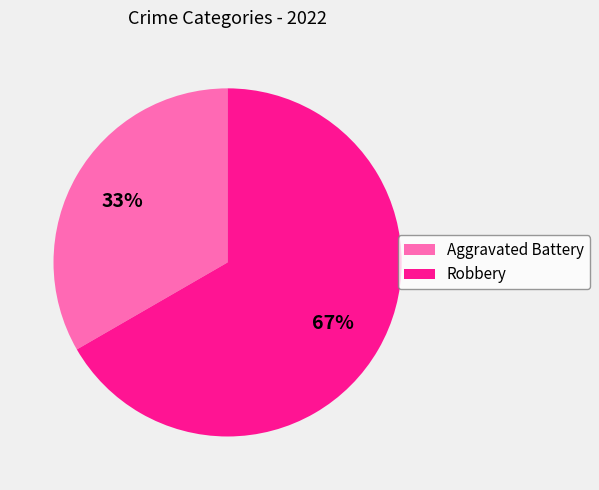

True or false: Aggravated Battery accounts for 33% of the total.

True